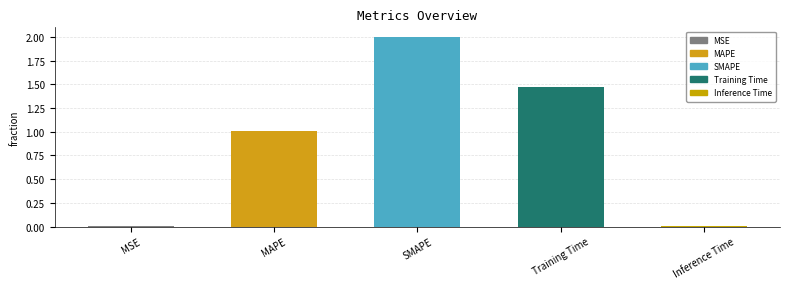

True or false: the data shows 1.7 at MAPE.

False